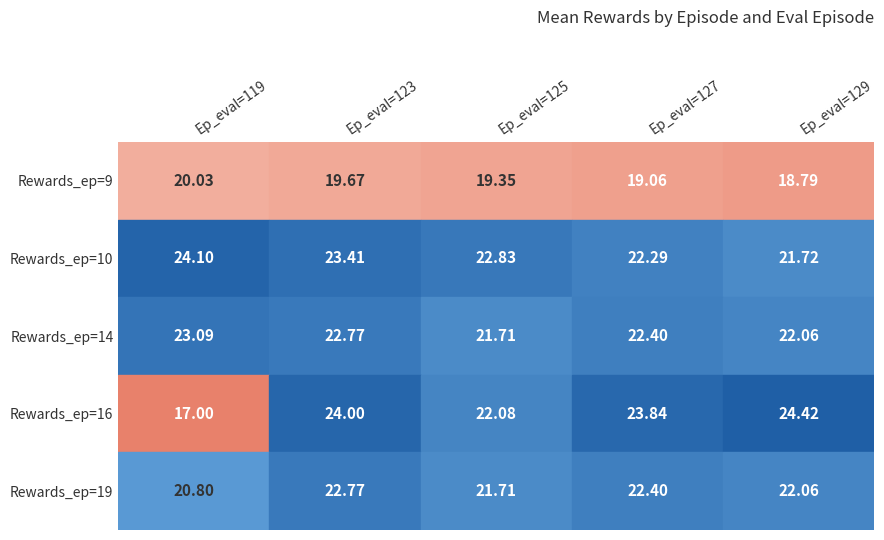

The Rewards_ep=16 series shows 22.1 at Ep_eval=125. True or false?

True